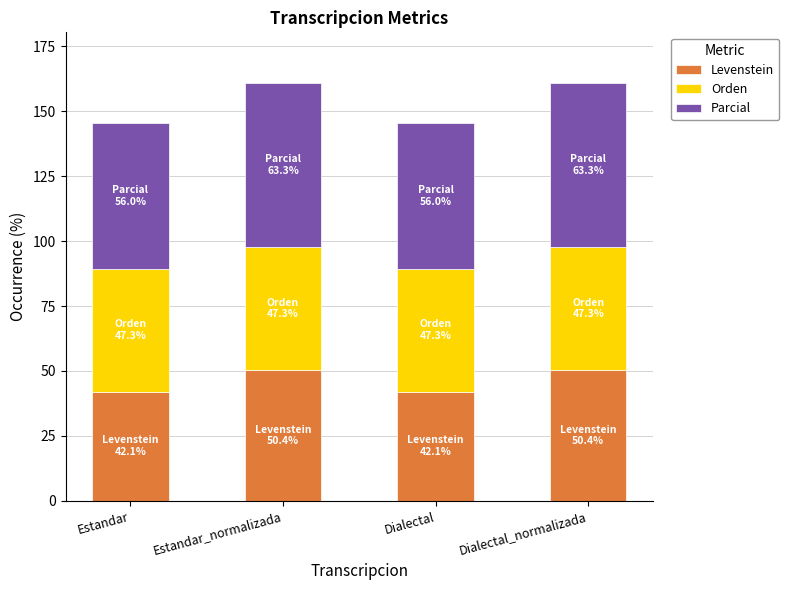

What is the lowest value of the Levenstein series?

42.1